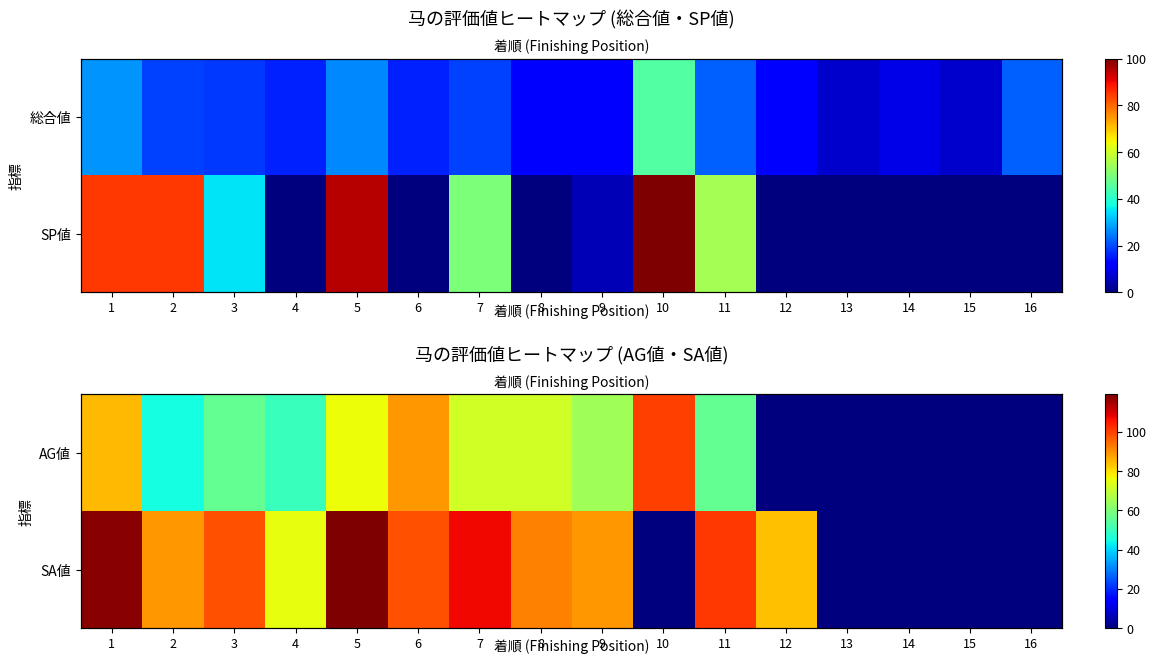

The AG値 series shows 89 at 6. True or false?

True